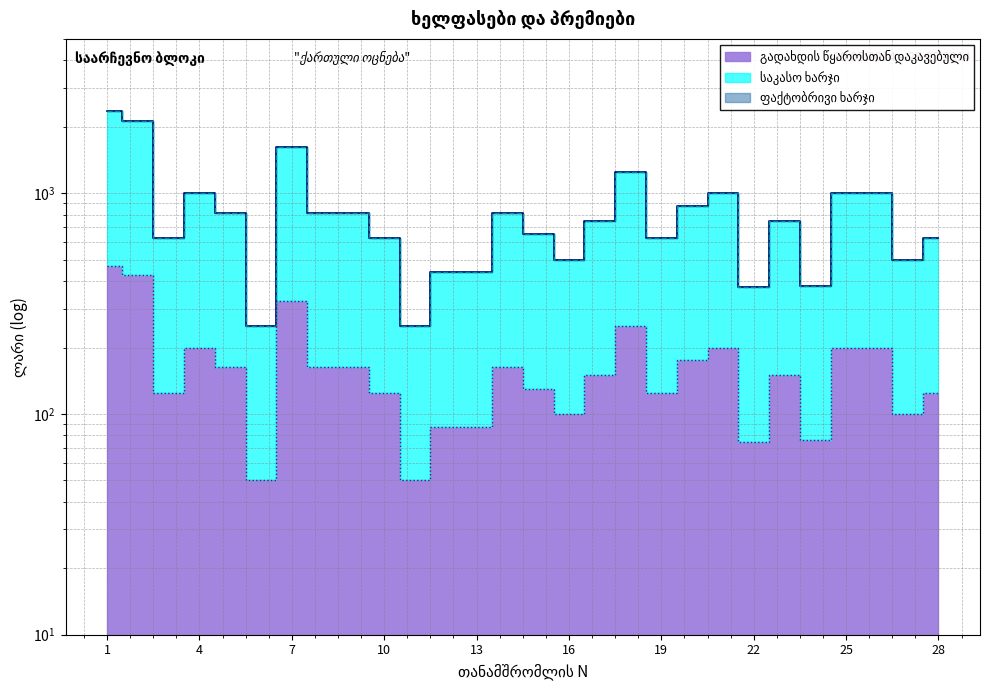

Which series has the widest spread of values?

საკასო ხარჯი